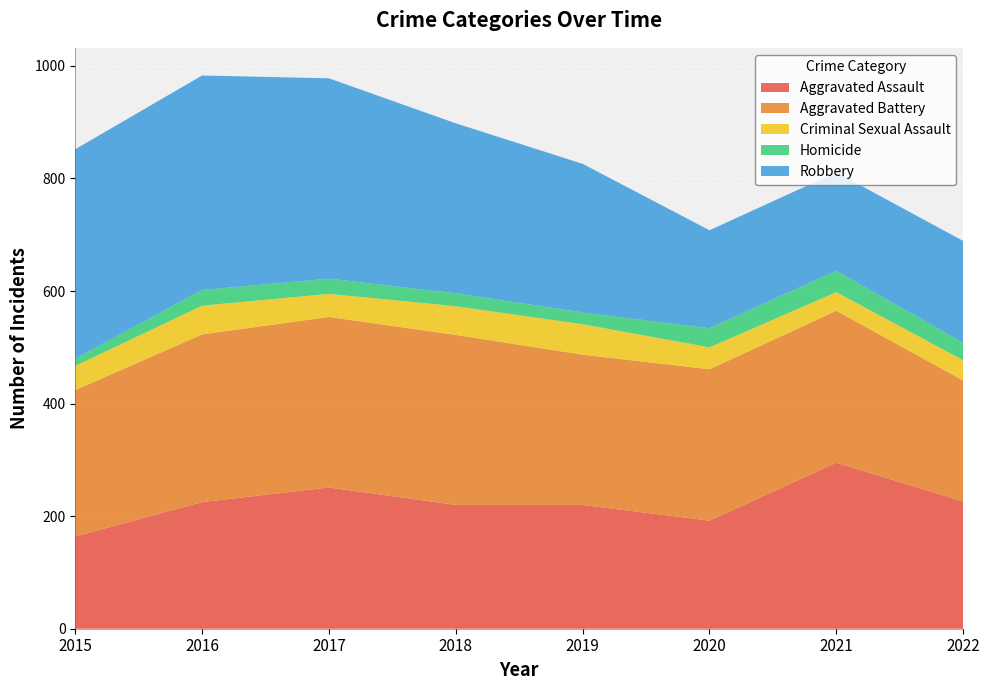

Reading left to right, transcribe all the data shown in this chart.

Aggravated Assault: 164	225	251	220	220	192	295	226
Aggravated Battery: 260	298	303	302	267	269	270	215
Criminal Sexual Assault: 43	51	41	51	54	39	33	36
Homicide: 13	28	27	23	21	34	38	31
Robbery: 372	381	356	302	264	174	175	181